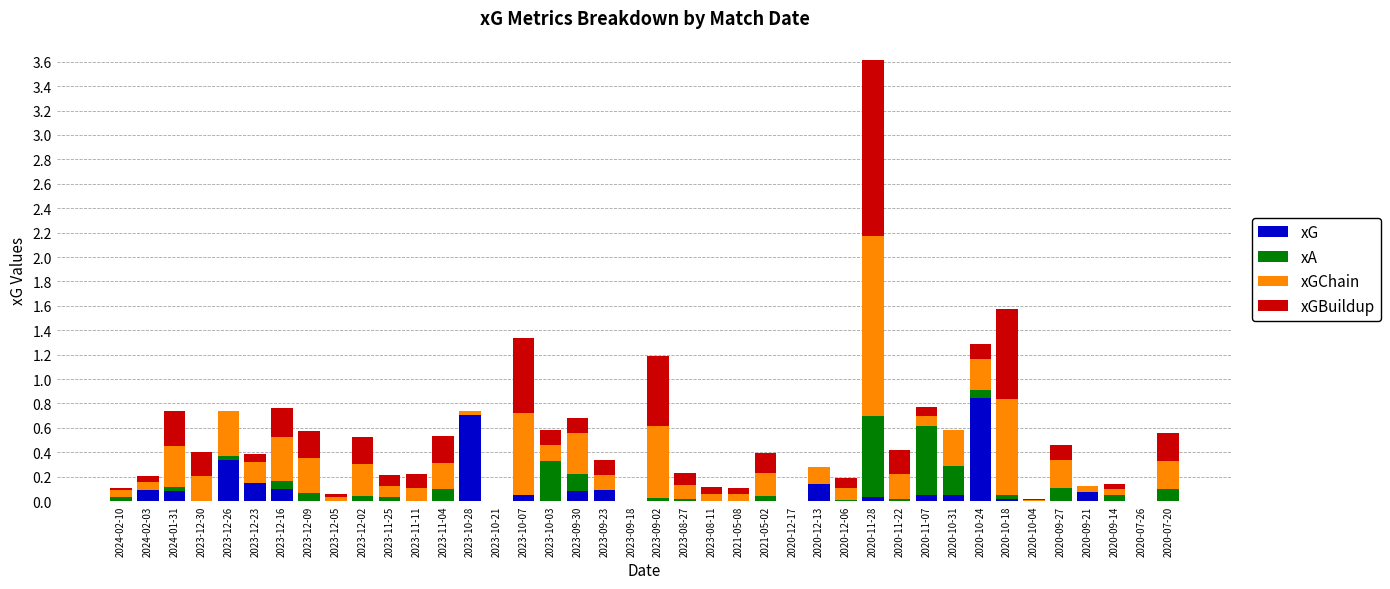

How many distinct data groups are displayed?

4